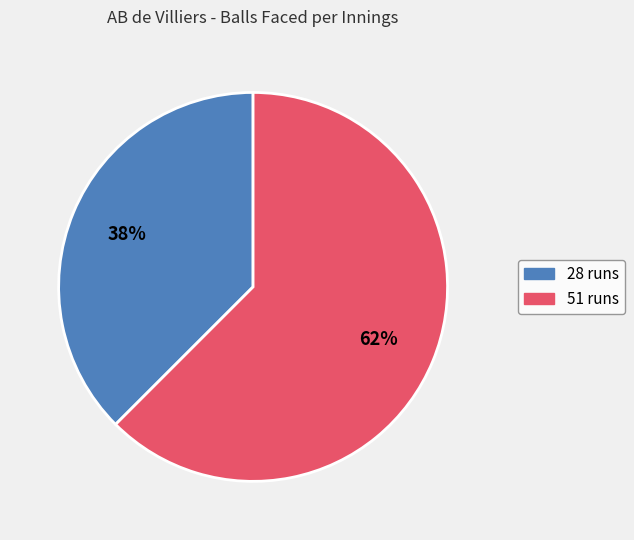

To the nearest percent, what is the combined percentage of 28 runs and 51 runs?

100%